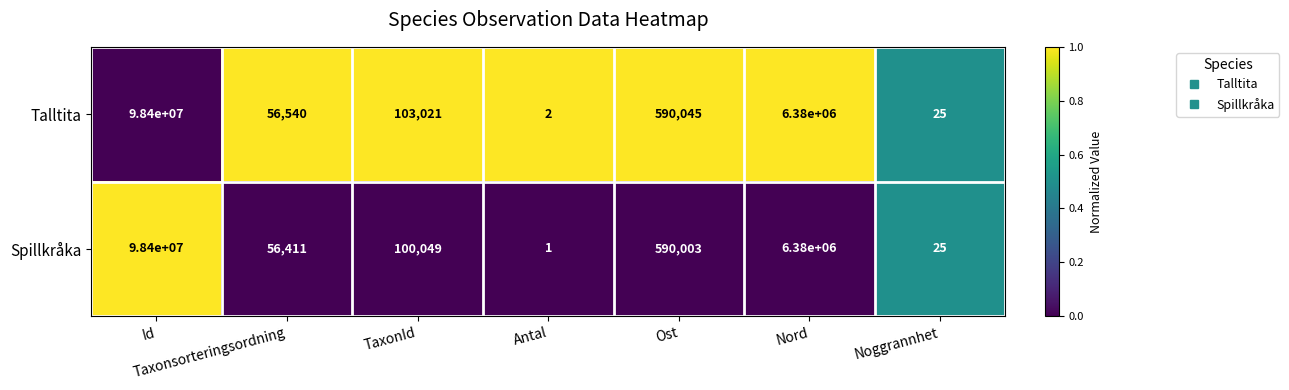

What is the difference between the maximum and minimum values in the Spillkråka series?

98399999